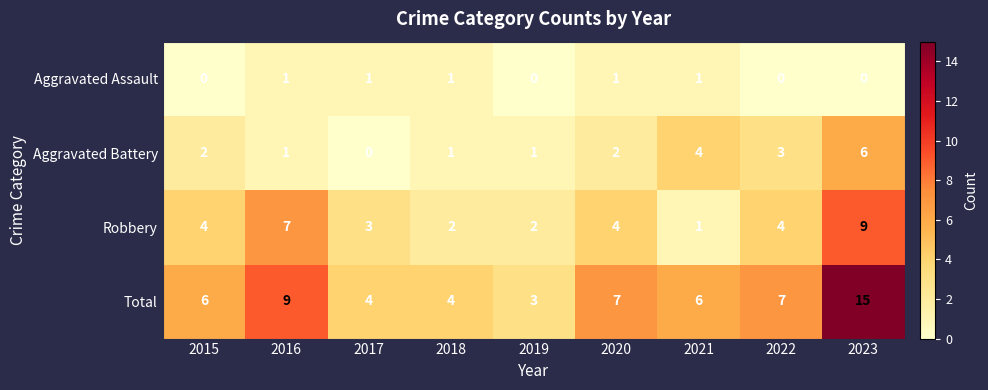

What is the sum of all Aggravated Battery values?

20